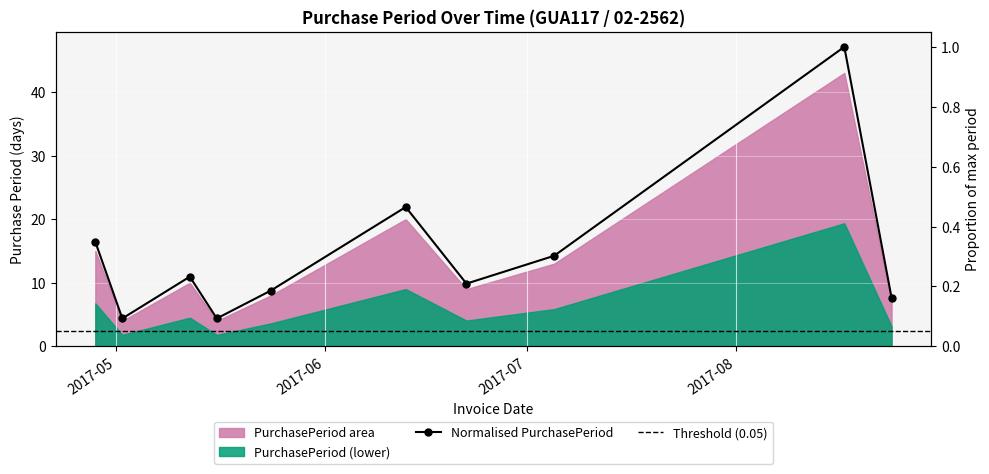

What is the change in value from 2017-05-12 to 2017-06-13?

+0.2